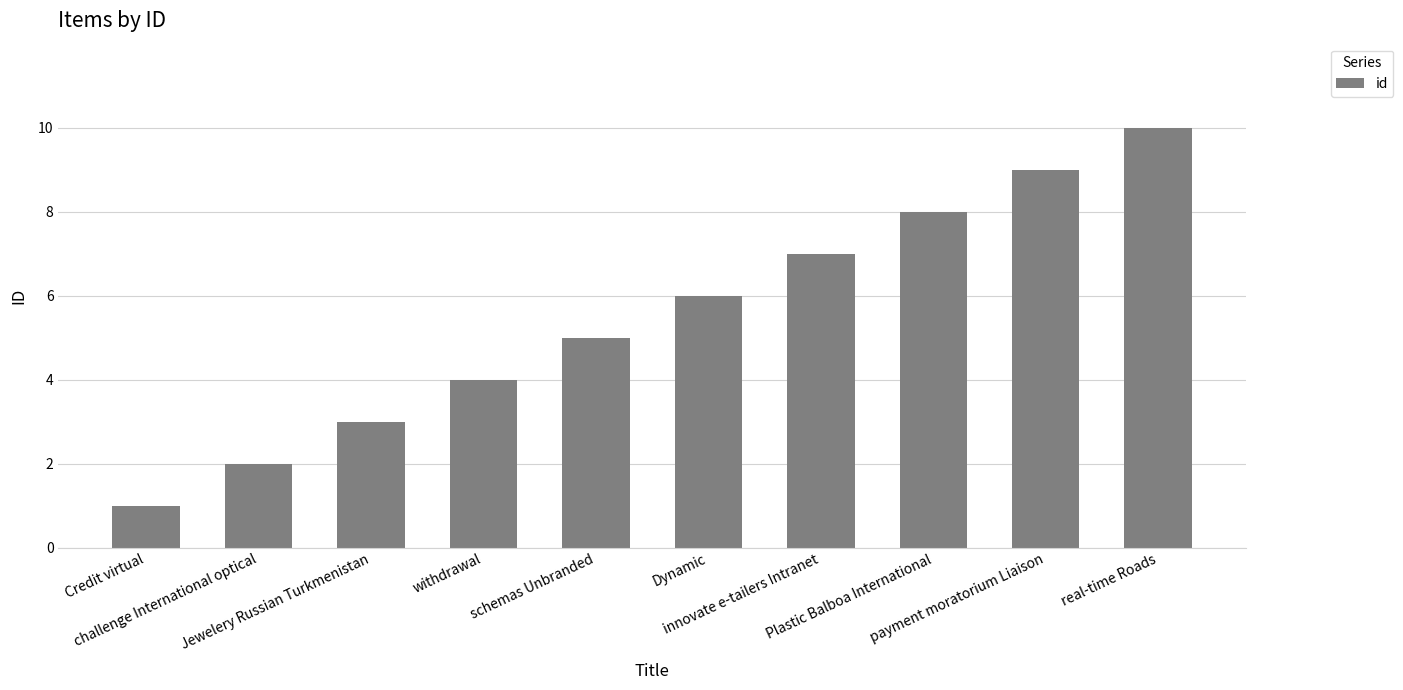

List the labels in order of value, largest first.

real-time Roads, payment moratorium Liaison, Plastic Balboa International, innovate e-tailers Intranet, Dynamic, schemas Unbranded, withdrawal, Jewelery Russian Turkmenistan, challenge International optical, Credit virtual